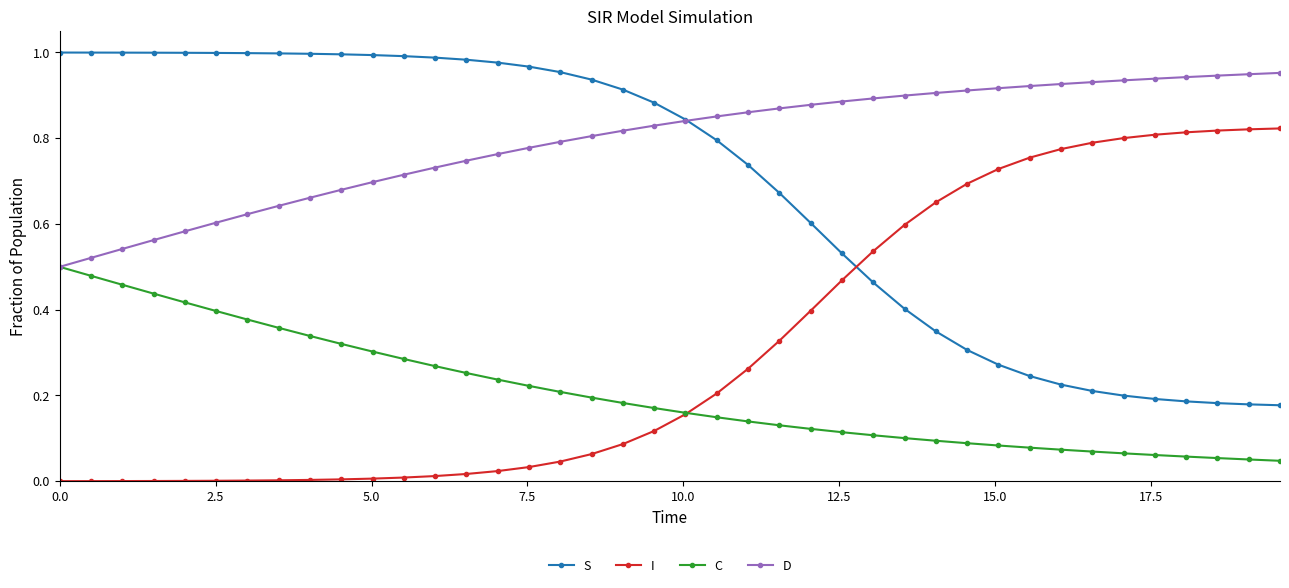

Which series has the largest total across all categories?

D